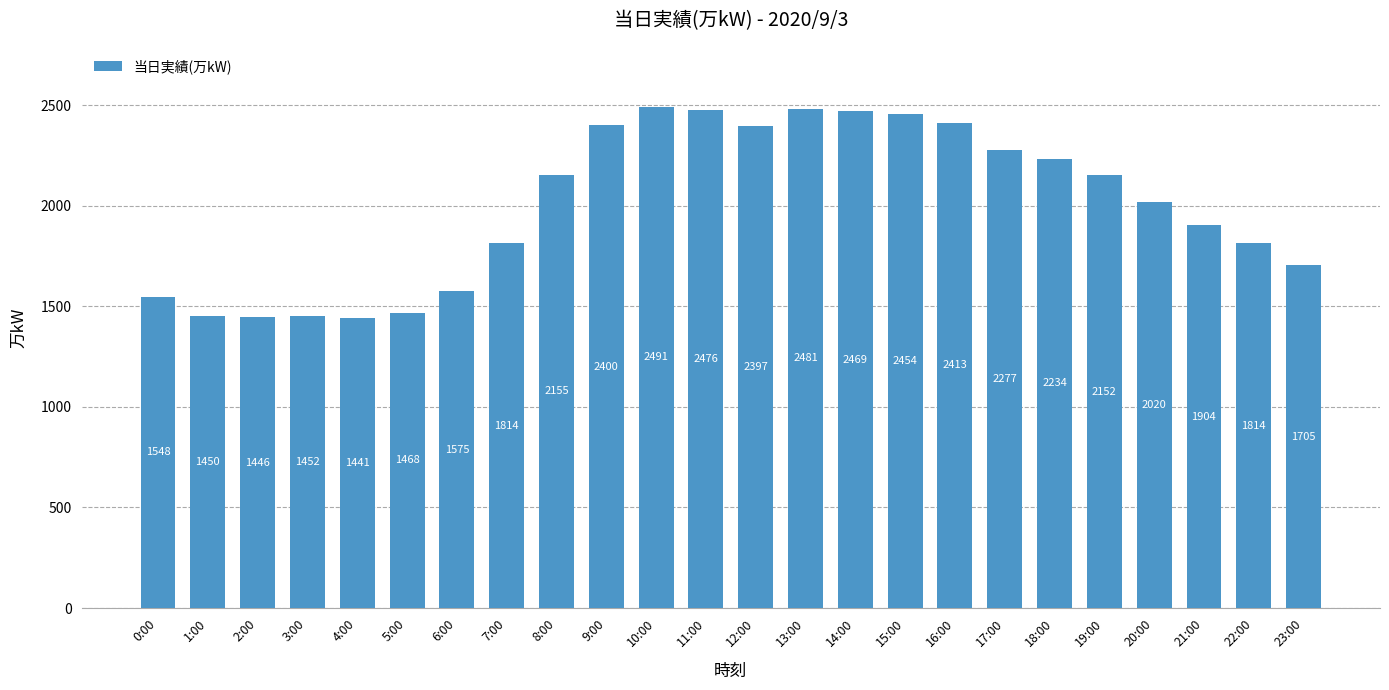

Reading left to right, extract all data points from this chart.

1548	1450	1446	1452	1441	1468	1575	1814	2155	2400	2491	2476	2397	2481	2469	2454	2413	2277	2234	2152	2020	1904	1814	1705